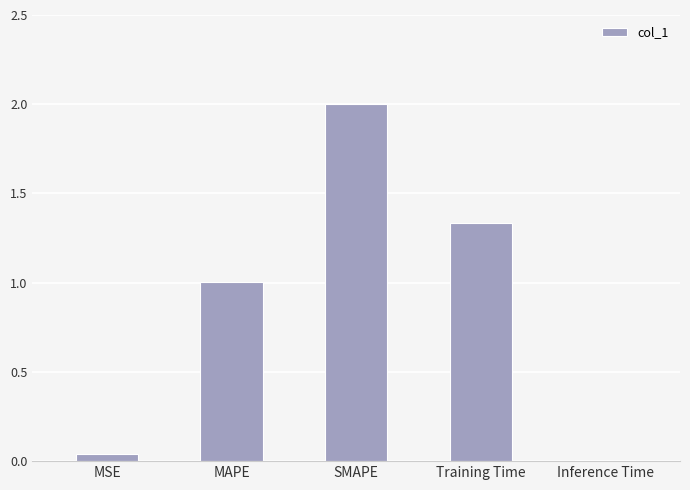

True or false: the data shows 2.1 at Training Time.

False